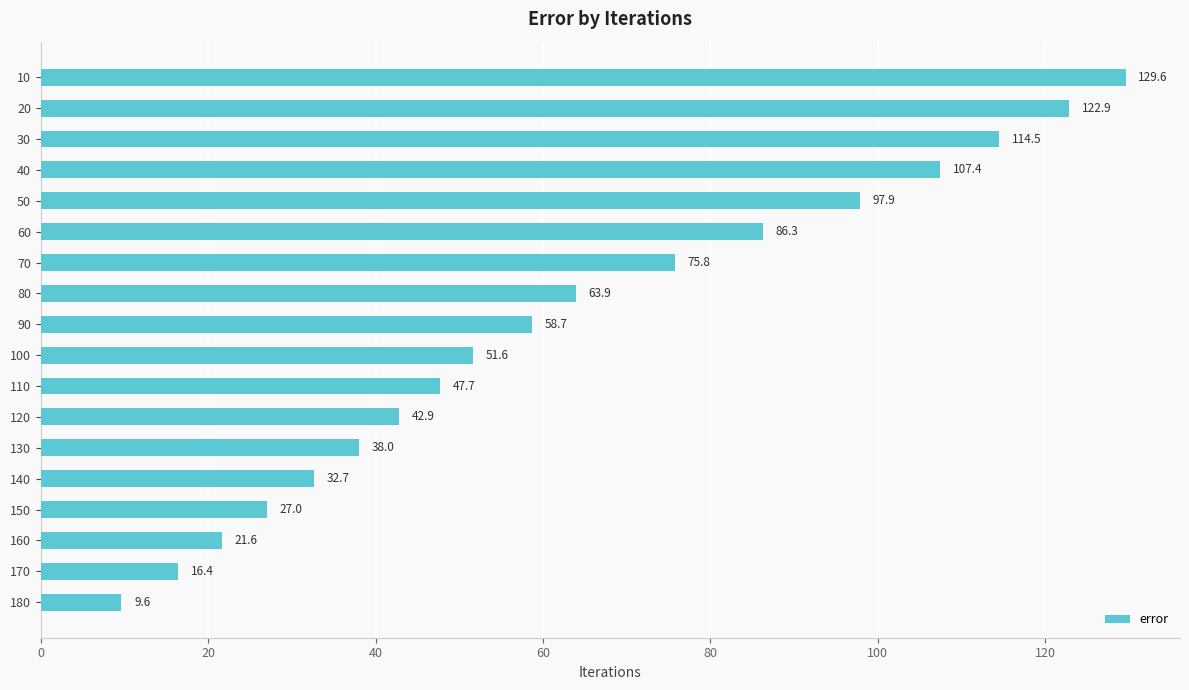

What is the approximate value at 100?

51.6